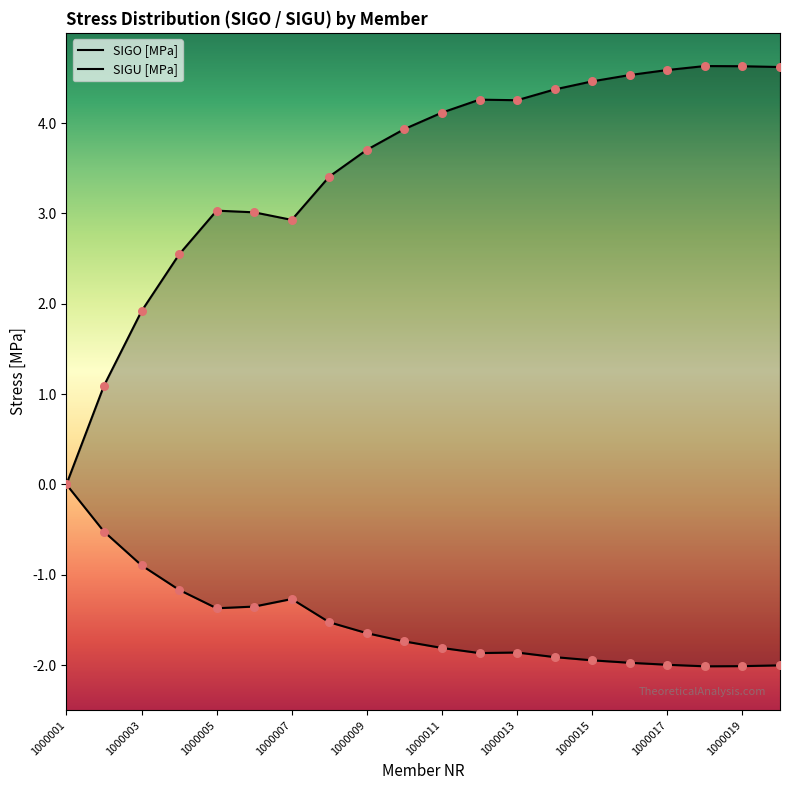

What are all the series names shown in the legend?

SIGO [MPa], SIGU [MPa]